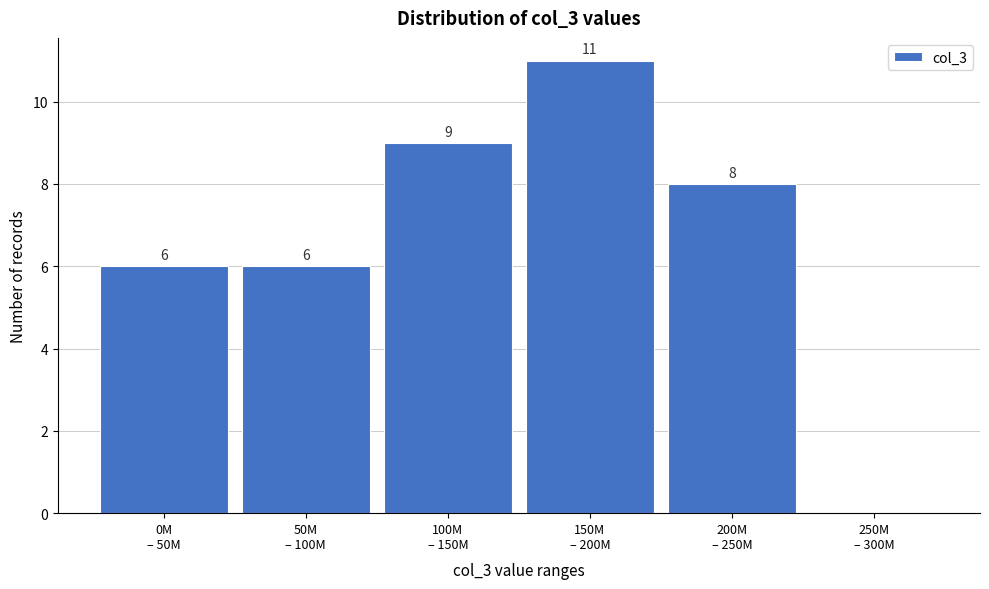

What is the sum of all values?

40